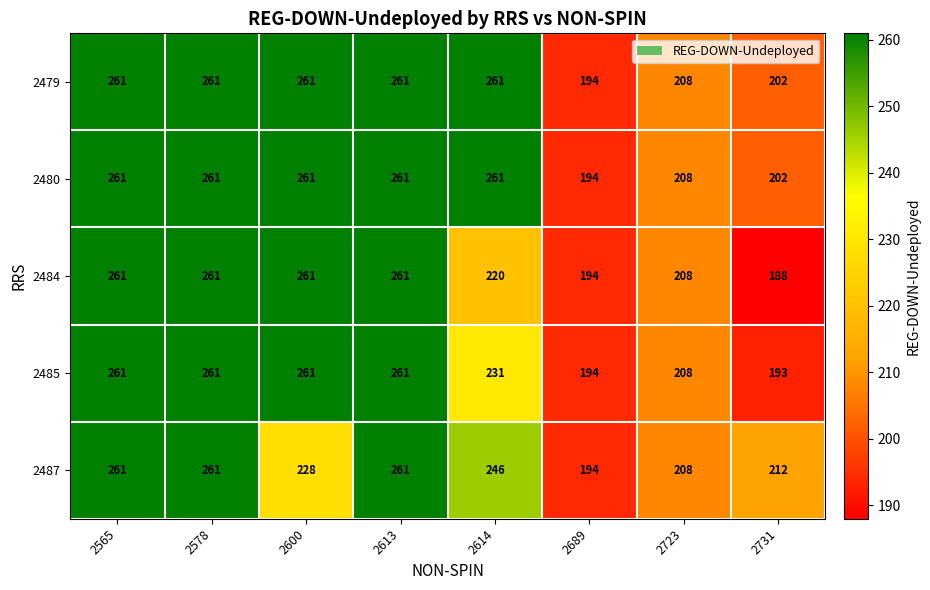

The 2480 series shows 261 at 2614. True or false?

True